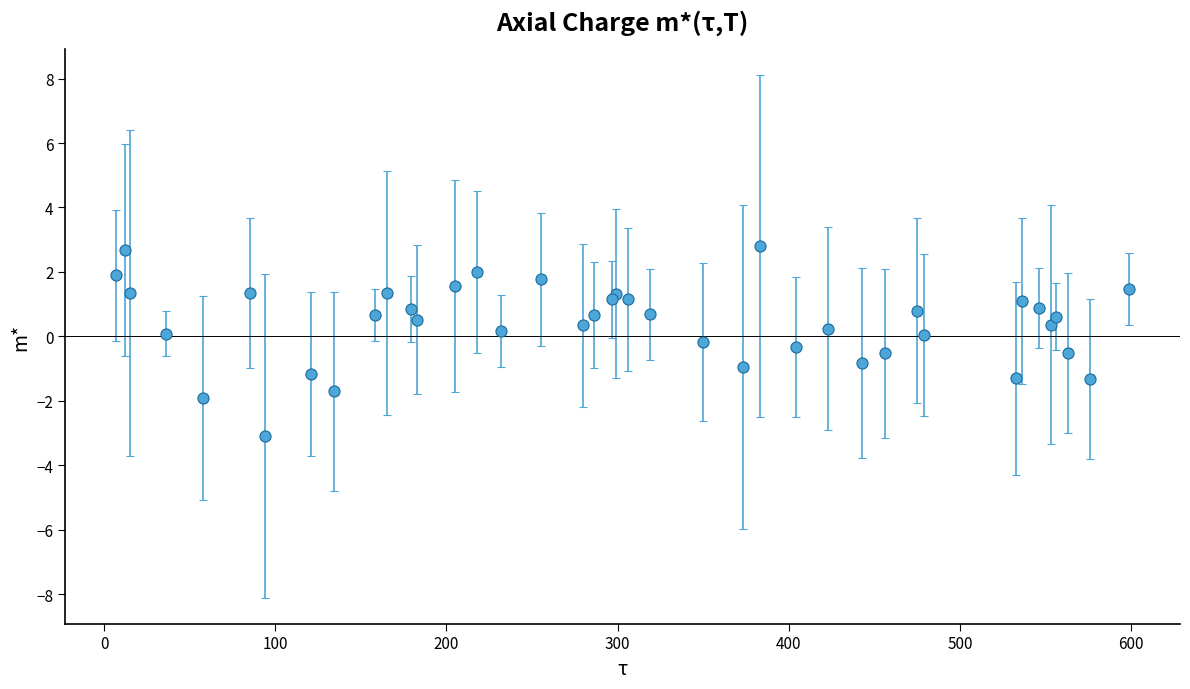

Rank the categories by value from highest to lowest.

383, 12, 218, 7, 255, 205, 599, 85, 165, 15, 299, 297, 306, 536, 546, 179, 475, 319, 286, 158, 556, 183, 553, 280, 423, 232, 36, 479, 350, 404, 563, 456, 443, 373, 121, 533, 576, 134, 58, 94